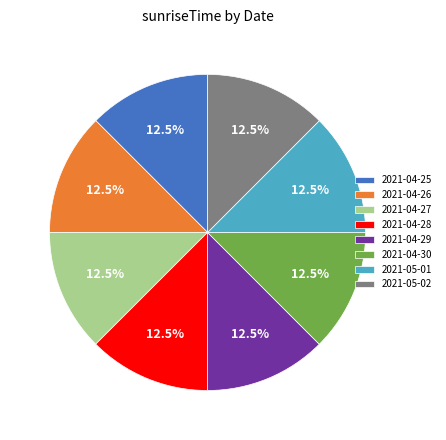

Do 2021-04-30 and 2021-05-02 together represent more than half of the pie?

No